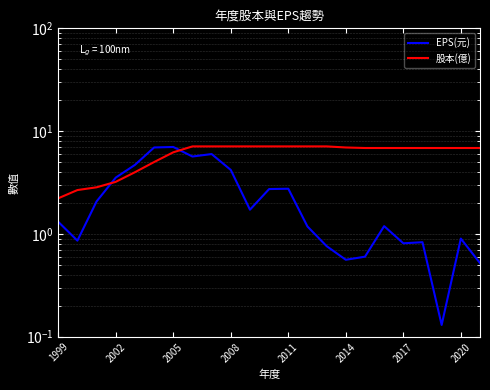

Is this an area chart (filled region under the line)?

No